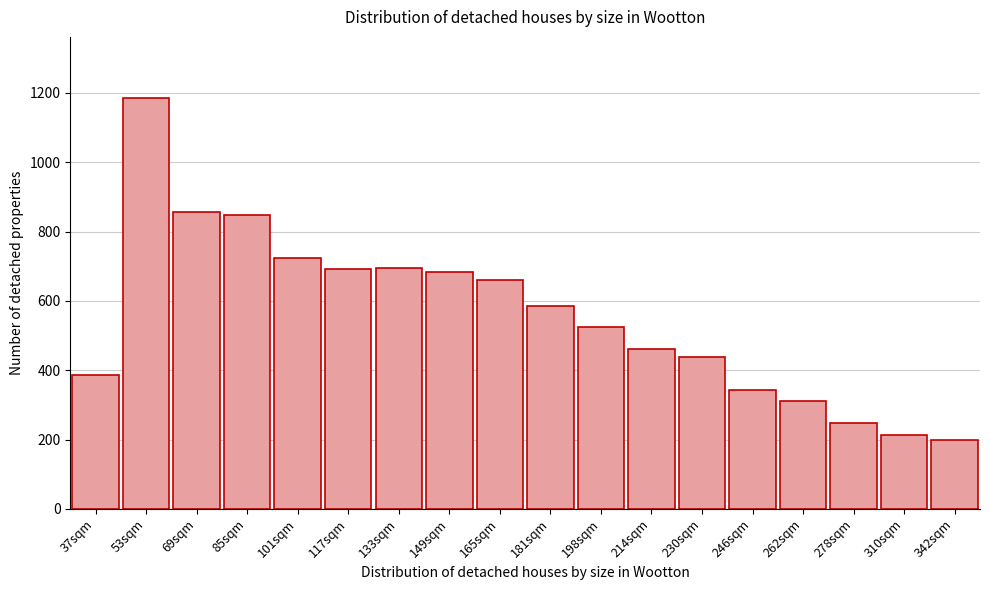

What is the ratio of the value at 214sqm to the value at 85sqm?

0.5